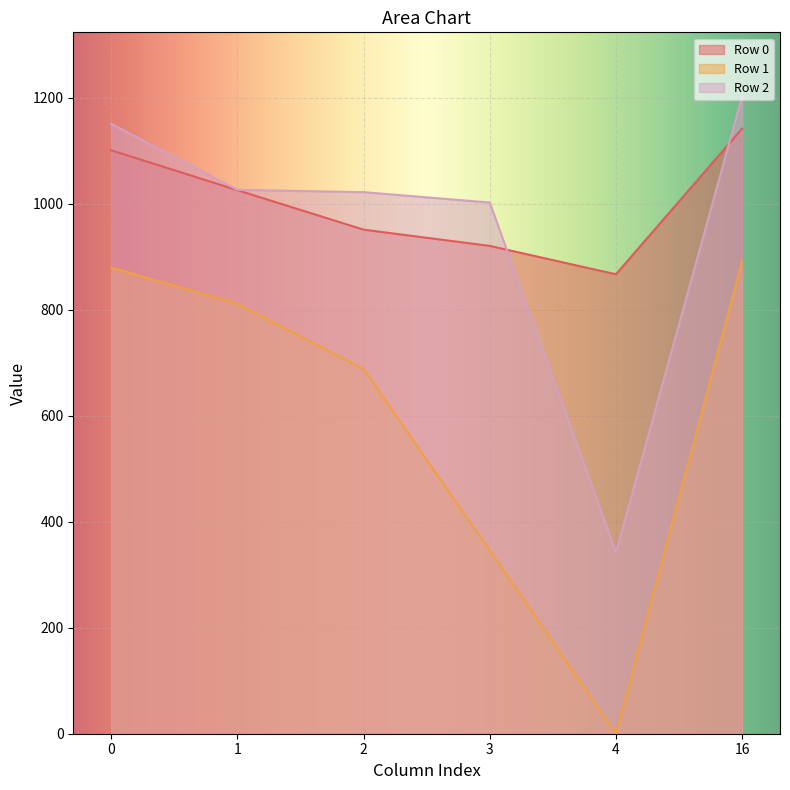

What is the difference between the highest and lowest values at 1?

214.9